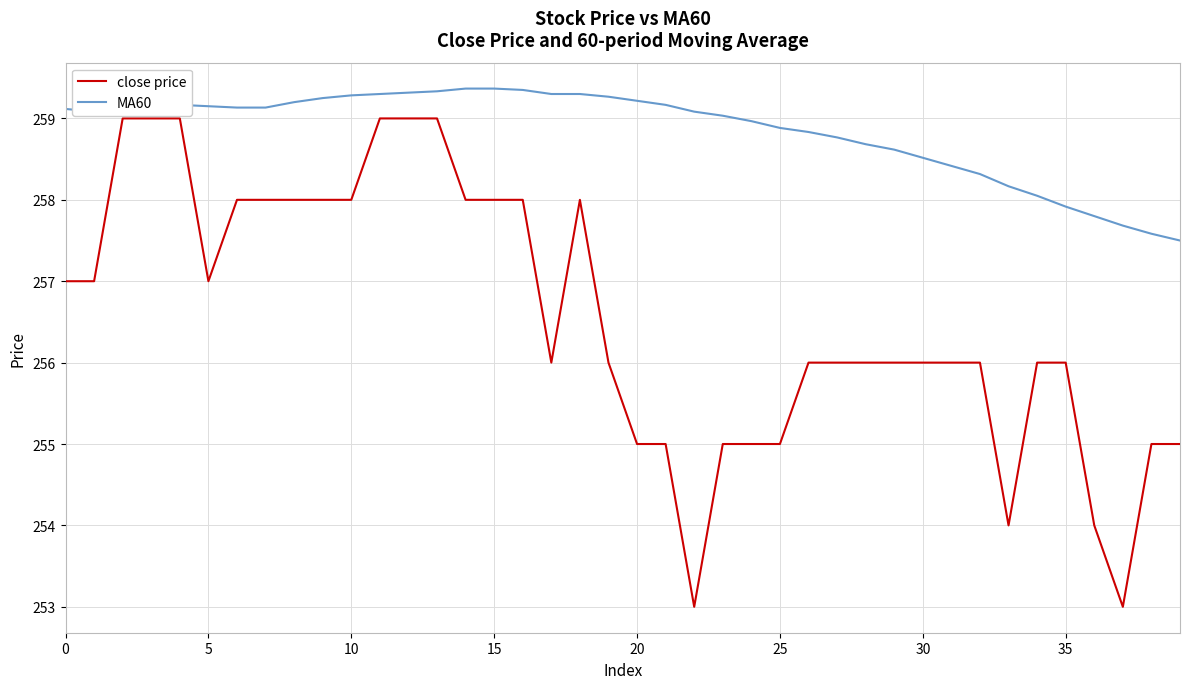

List the series in order of their overall mean, lowest first.

close price, MA60